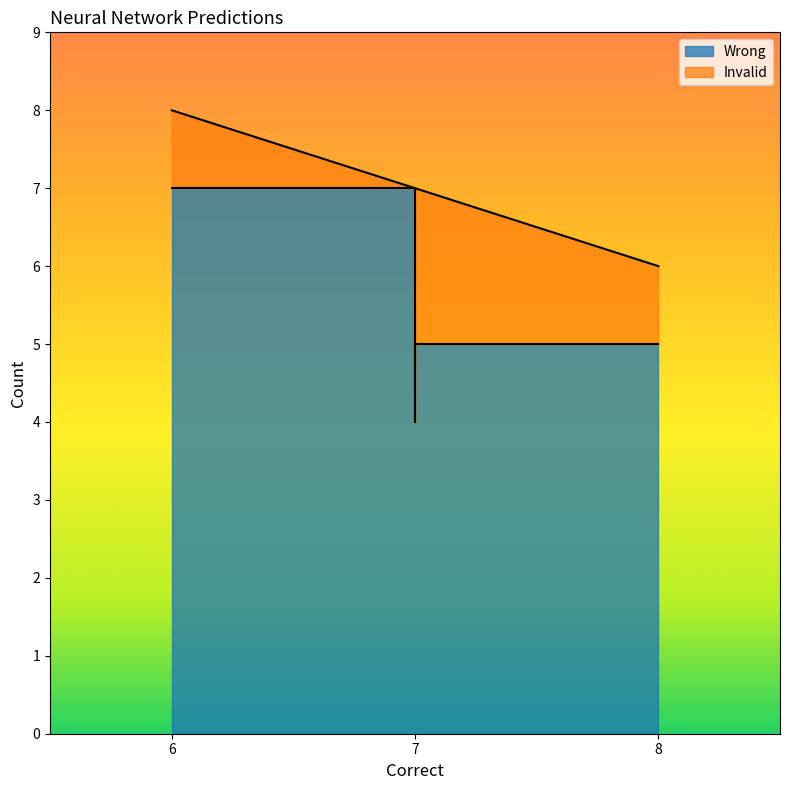

Between 7 and 6, which series saw the biggest shift?

Invalid